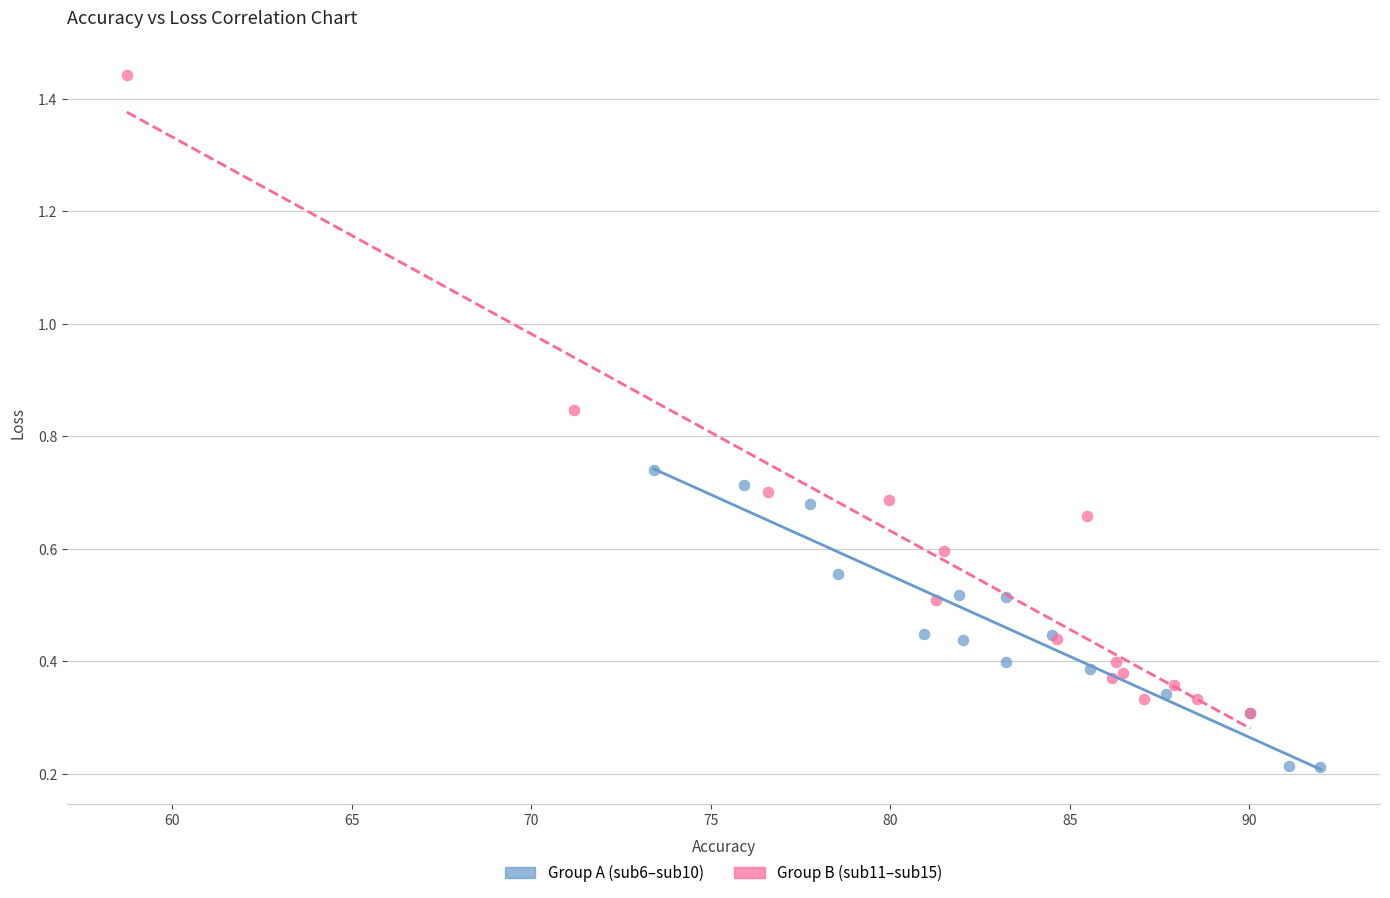

Which series has the widest spread of Y values?

Group B (sub11–sub15)